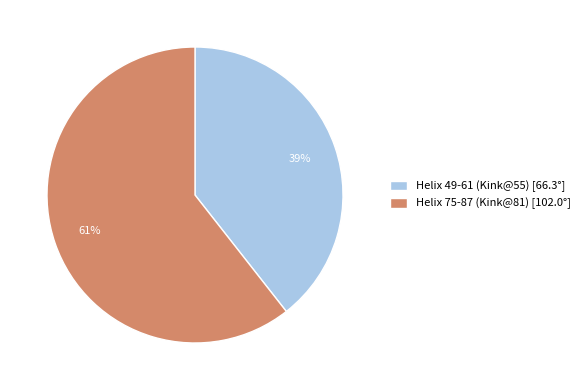

Which category accounts for the majority?

Helix 75-87 (Kink@81)